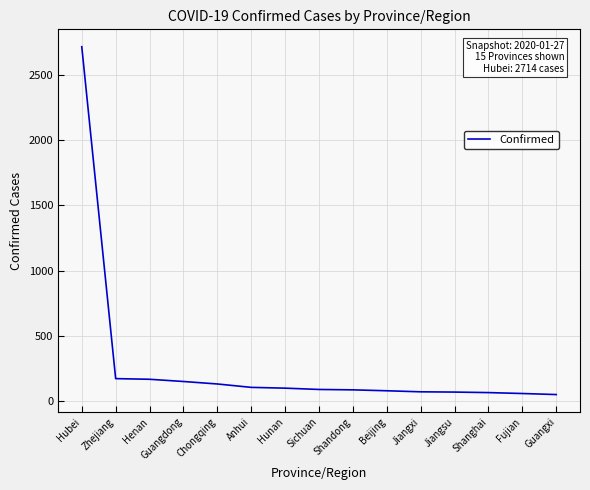

At which label does the data first exceed 90?

Hubei